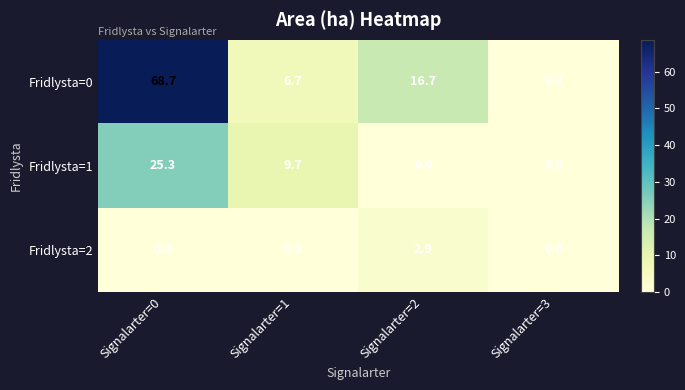

Is it true that Fridlysta=0 equals 0.0 at Signalarter=3?

True